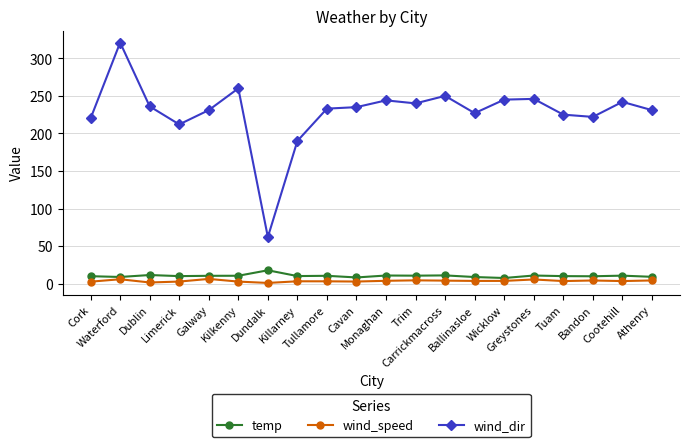

True or false: wind_speed has a value of 2.7 at Limerick.

True